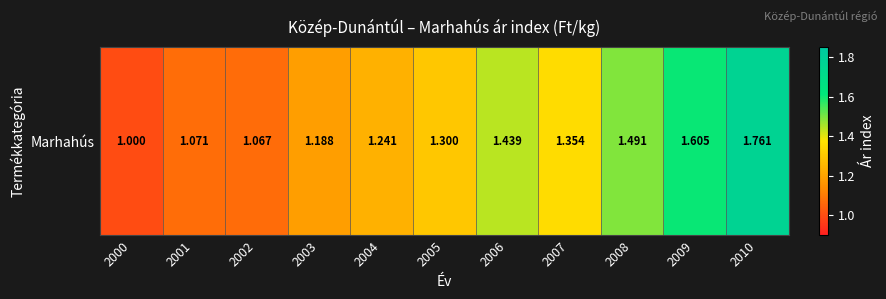

Rank the categories by value from highest to lowest.

2010, 2009, 2008, 2006, 2007, 2005, 2004, 2003, 2001, 2002, 2000